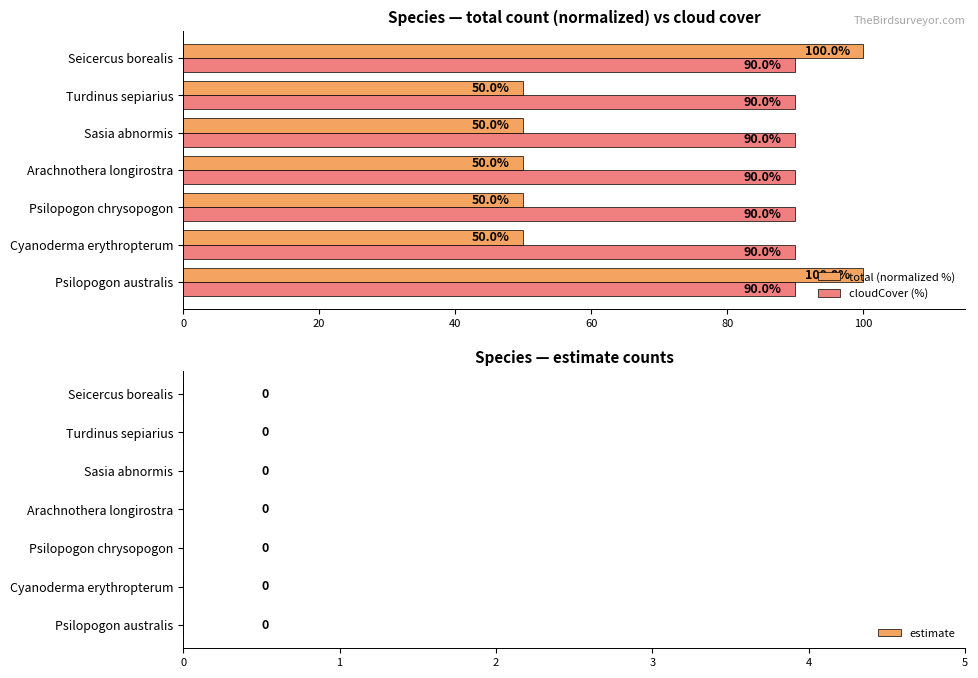

How many total (normalized %) values are between 50 and 100?

7